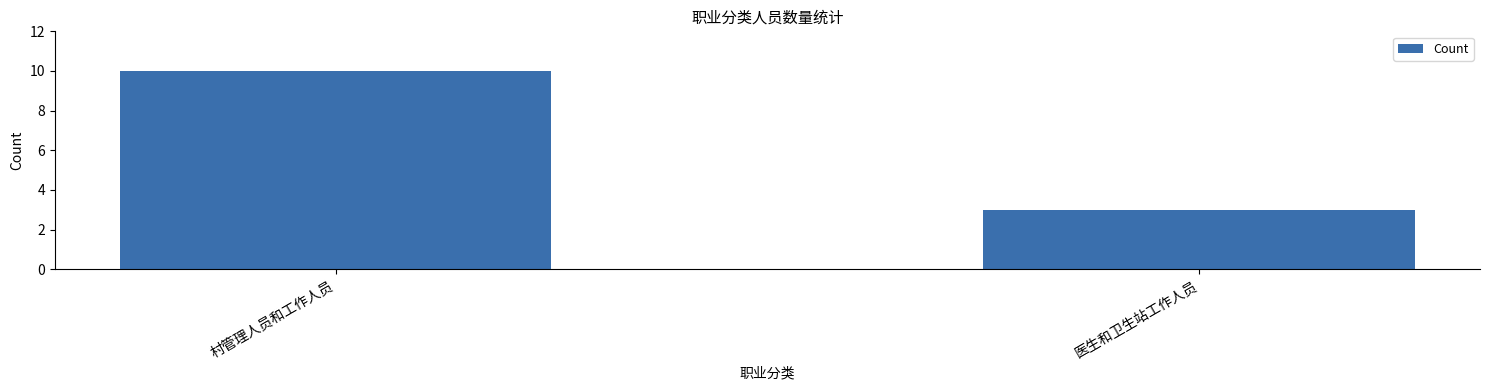

Is it true that the value at 村管理人员和工作人员 is 10?

True